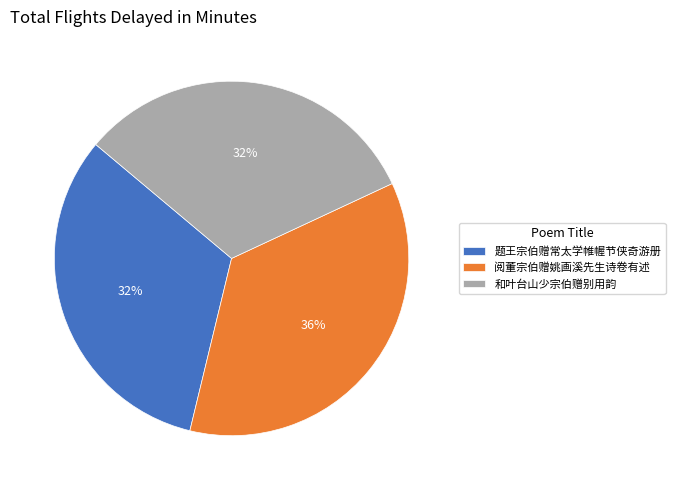

What is the ratio of the value at 题王宗伯赠常太学帷幄节侠奇游册 to the value at 和叶台山少宗伯赠别用韵?

1.0